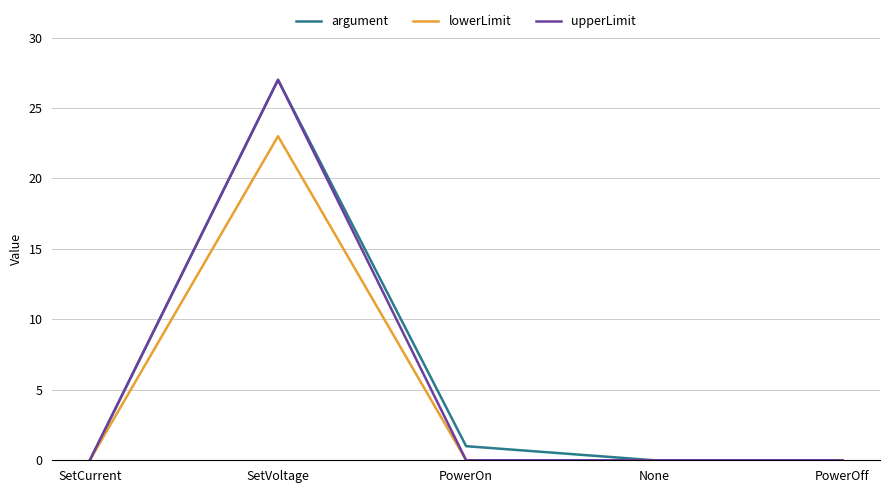

At which category is the sum across all series the highest?

SetVoltage